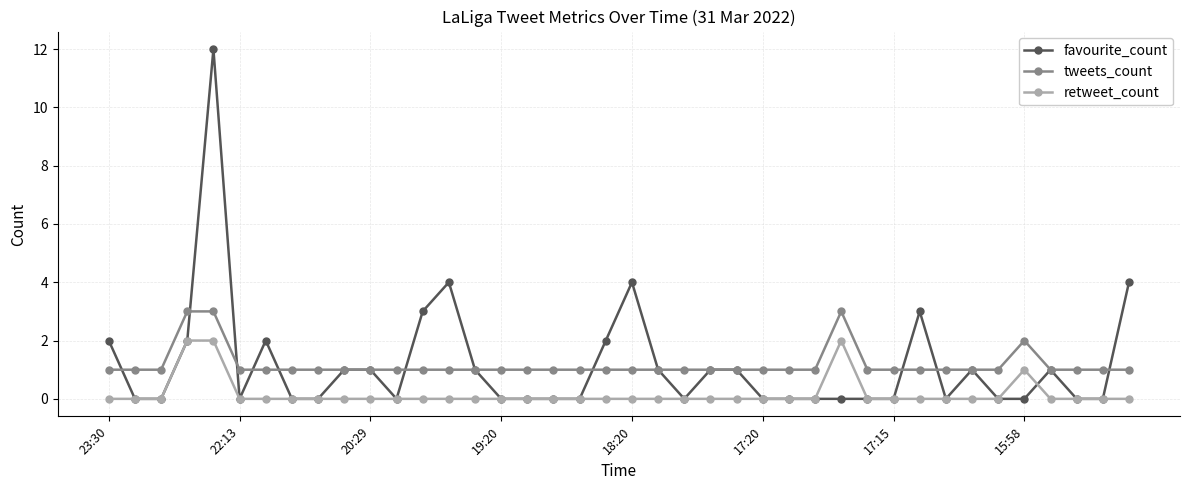

True or false: tweets_count has more than 0 interior local peaks.

True